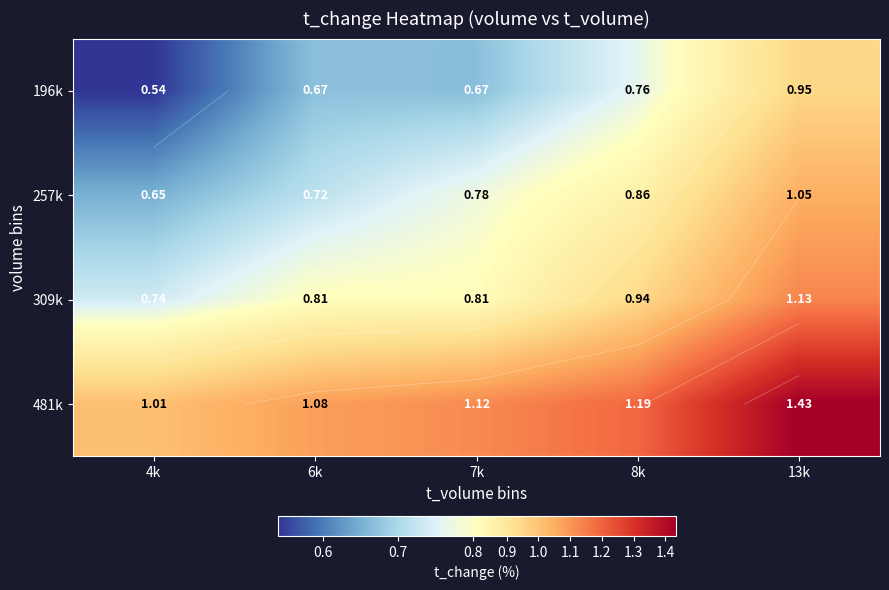

Which category has the lowest value across all series?

4k